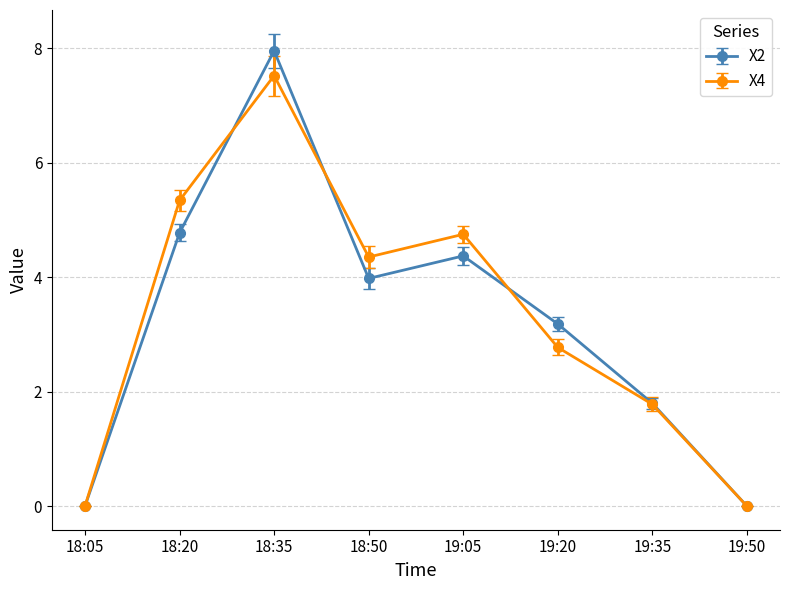

At how many categories does at least one series exceed 1?

6